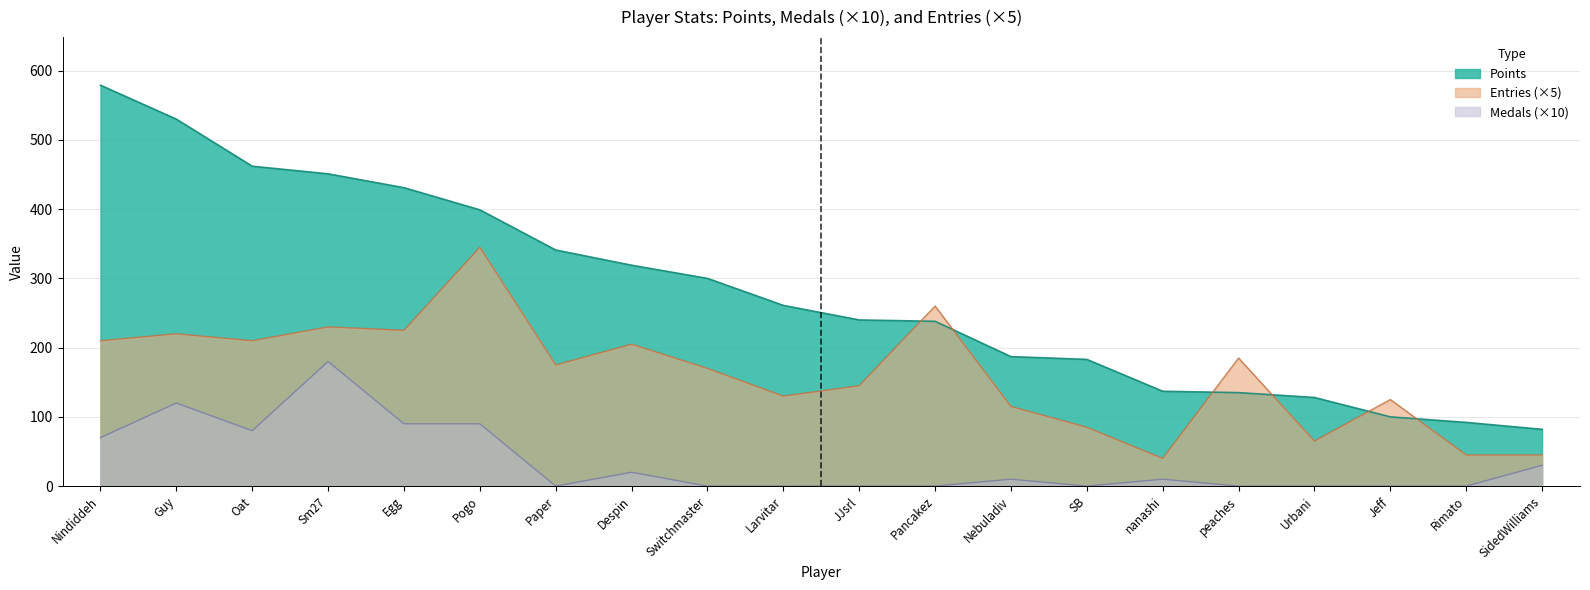

What position from the right is Larvitar?

11